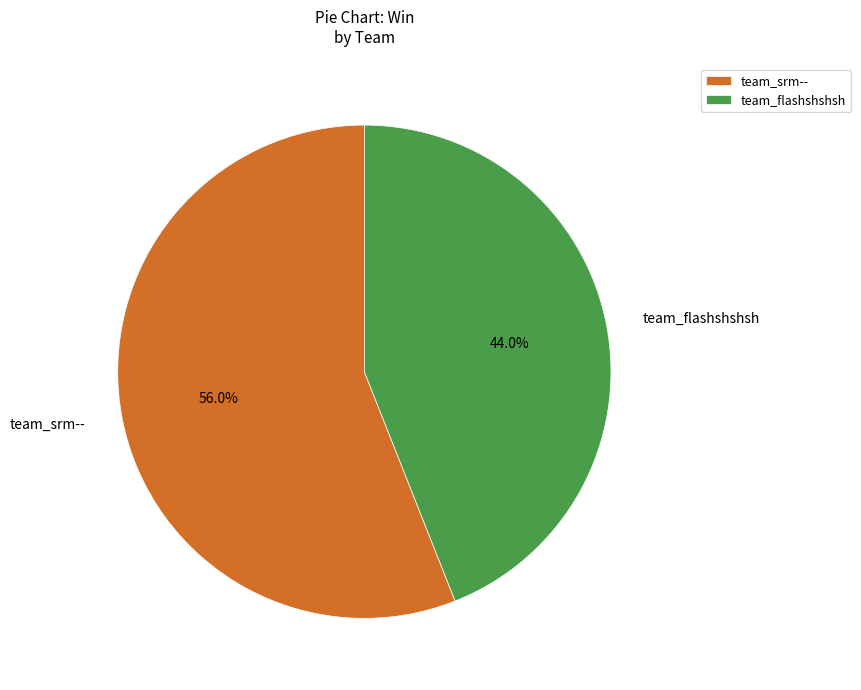

The team_srm-- slice represents 56% of the pie. True or false?

True